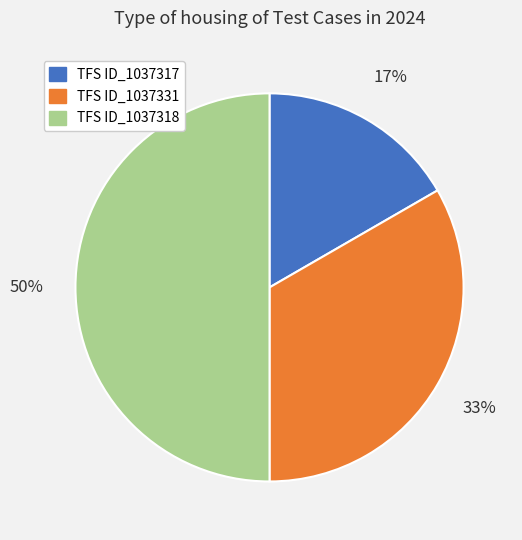

Is the sum of TFS ID_1037318 and TFS ID_1037331 greater than half?

Yes